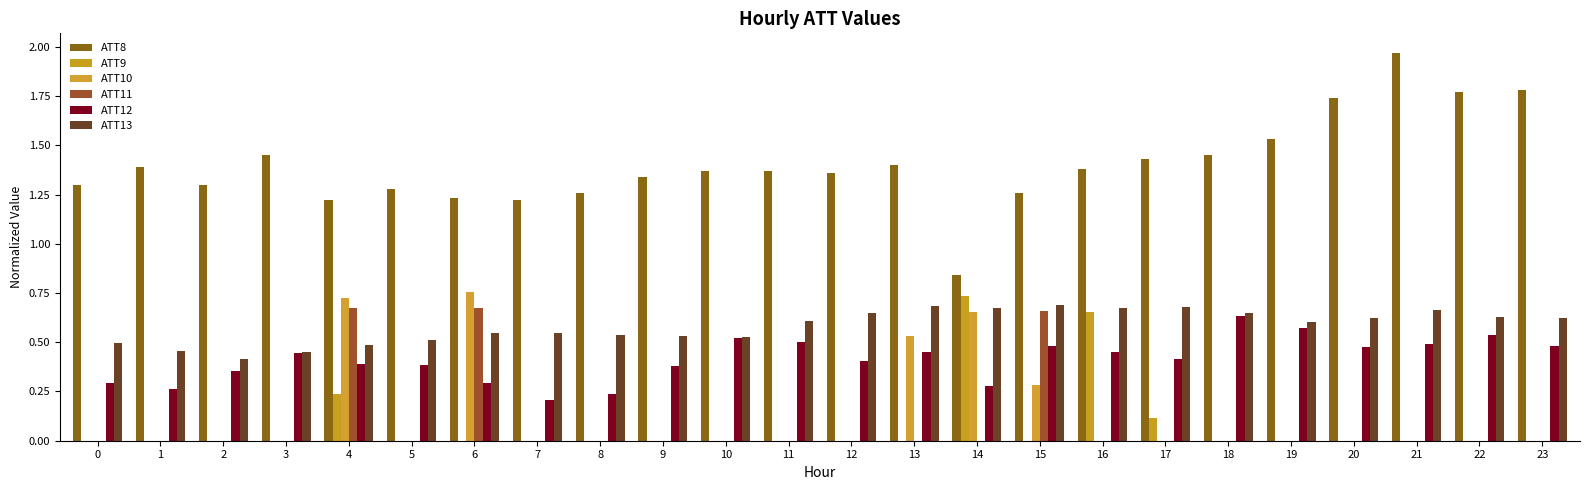

List the series in order of their peak value, highest first.

ATT8, ATT10, ATT9, ATT13, ATT11, ATT12